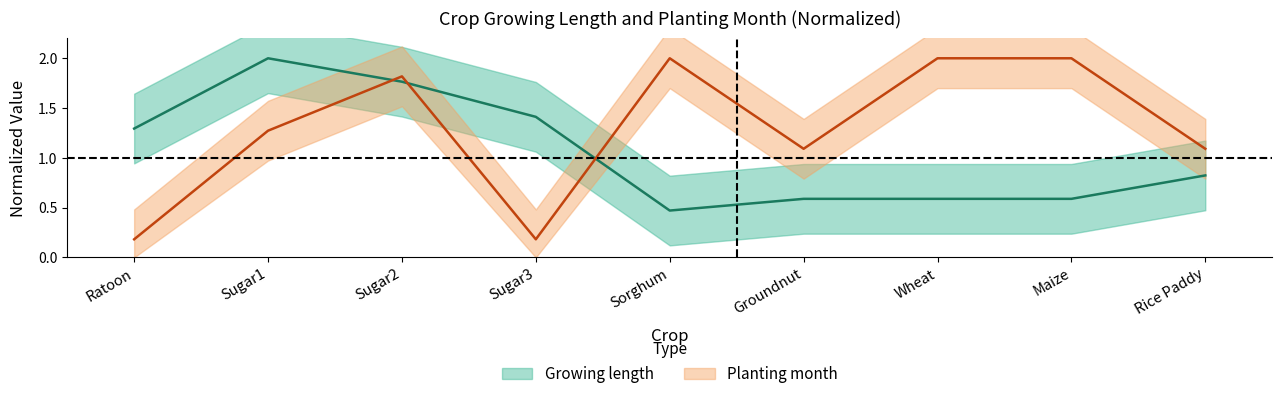

True or false: Planting month and Growing length intersect in this chart.

True